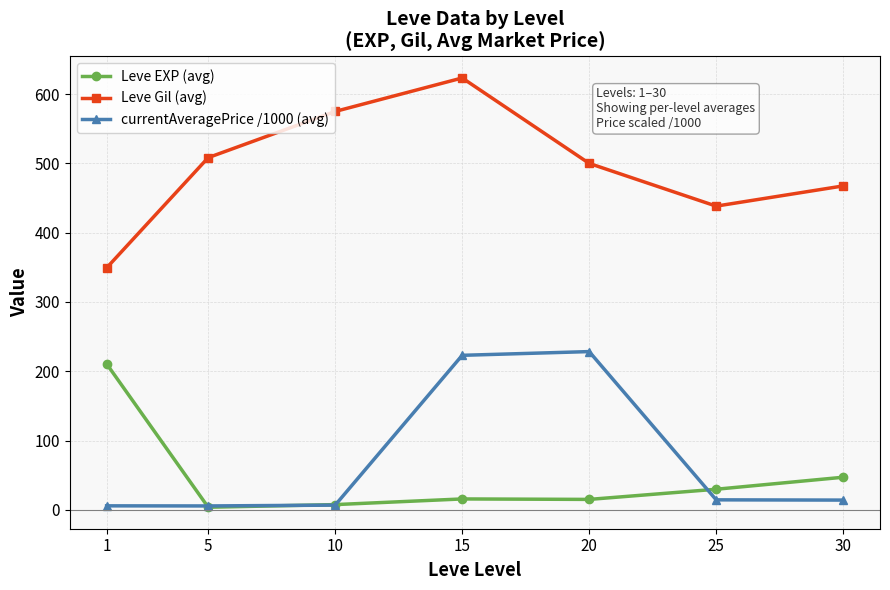

True or false: Leve EXP (avg) and Leve Gil (avg) intersect in this chart.

False